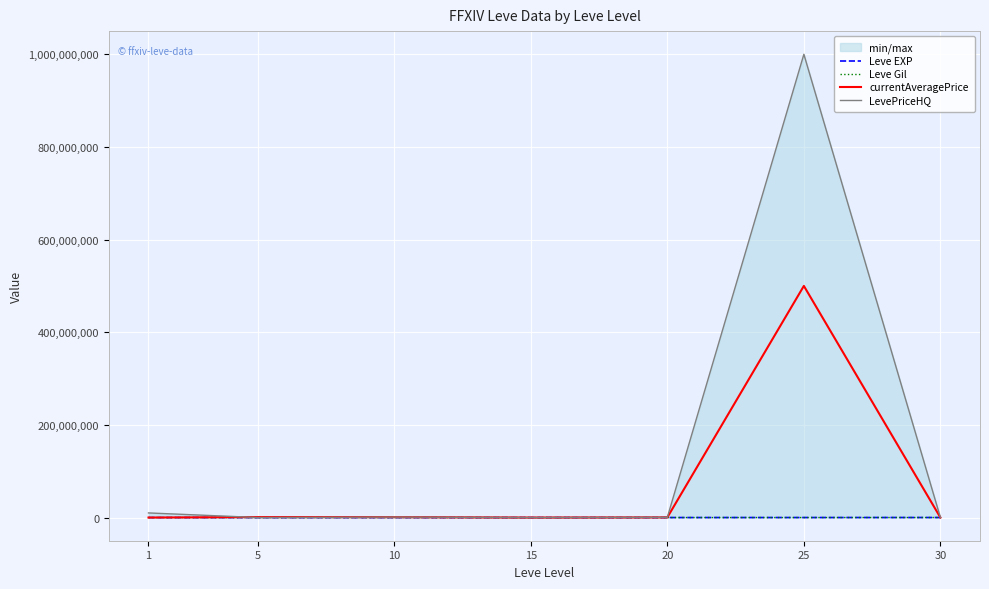

What is the sum of all Leve Gil values?

200120